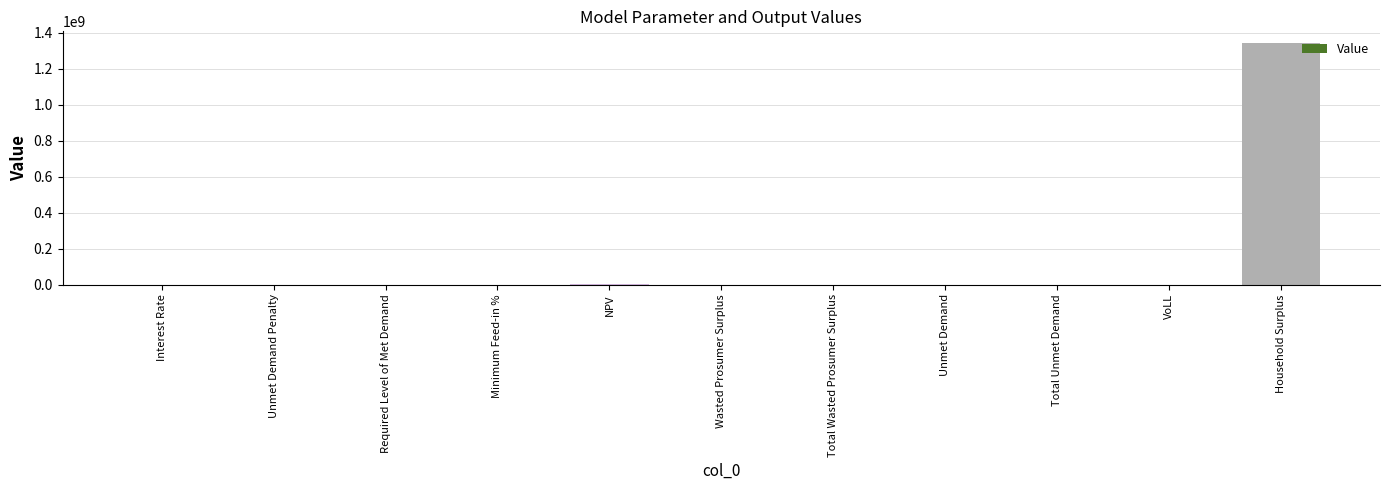

What is the maximum value shown in the chart?

1342135313.7